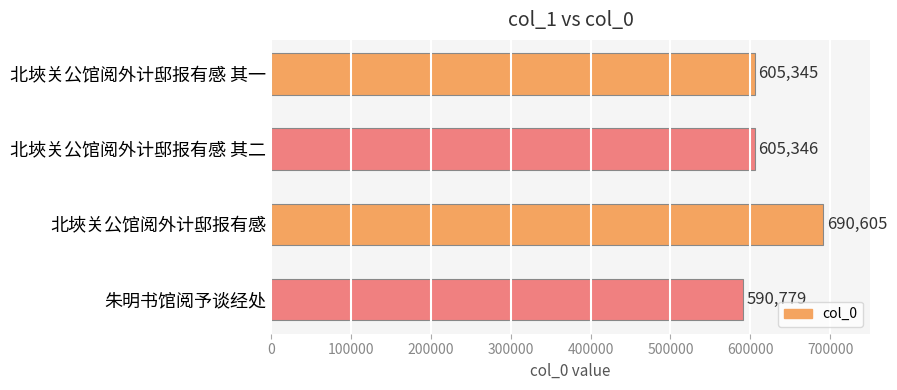

True or false: the data shows 215090 at 朱明书馆阅予谈经处.

False